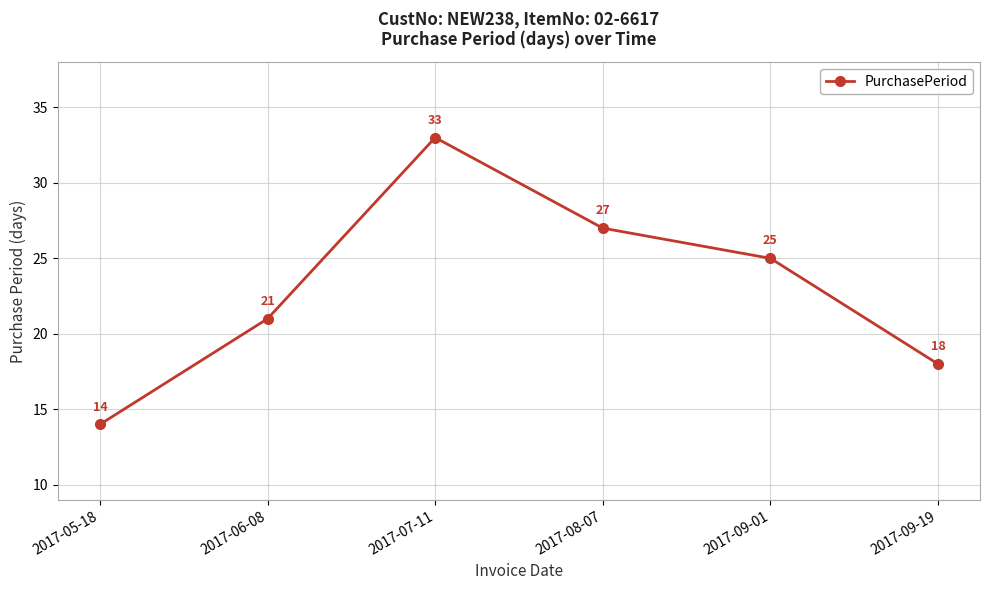

Which category has the lowest value across all series?

2017-05-18